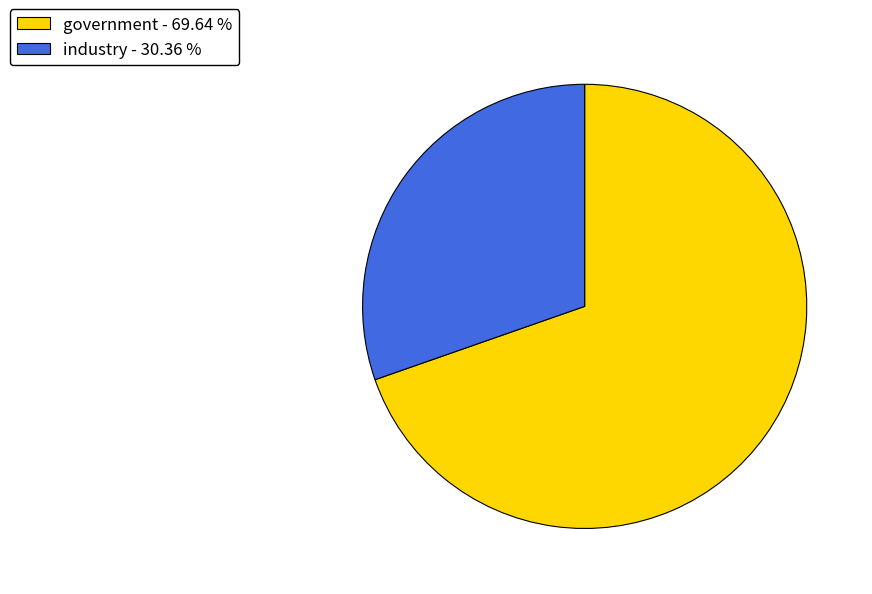

Which has a higher value, government - 69.64 % or industry - 30.36 %?

government - 69.64 %